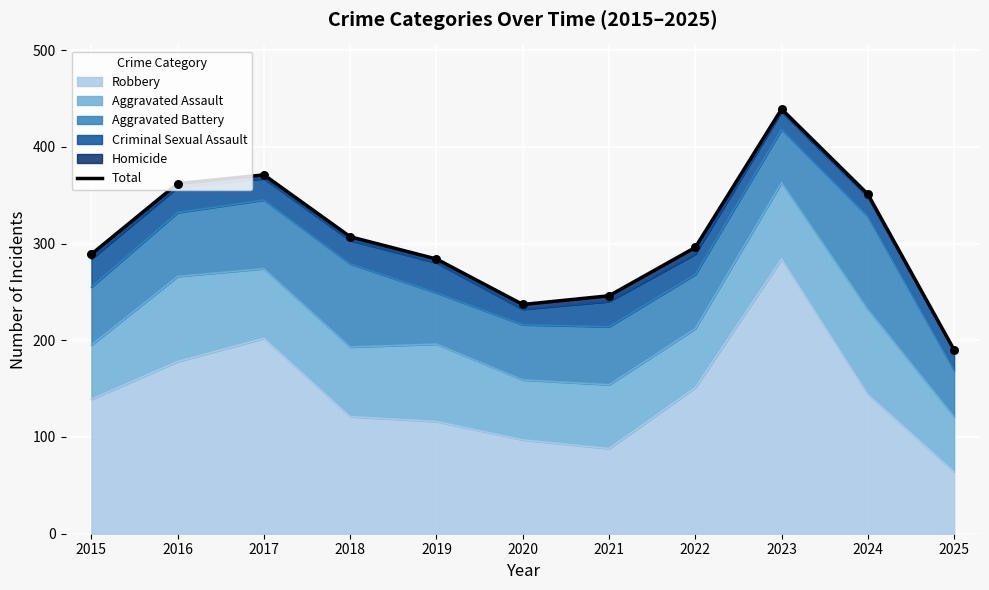

What is the ratio of the value at 2025 to the value at 2016?

0.5